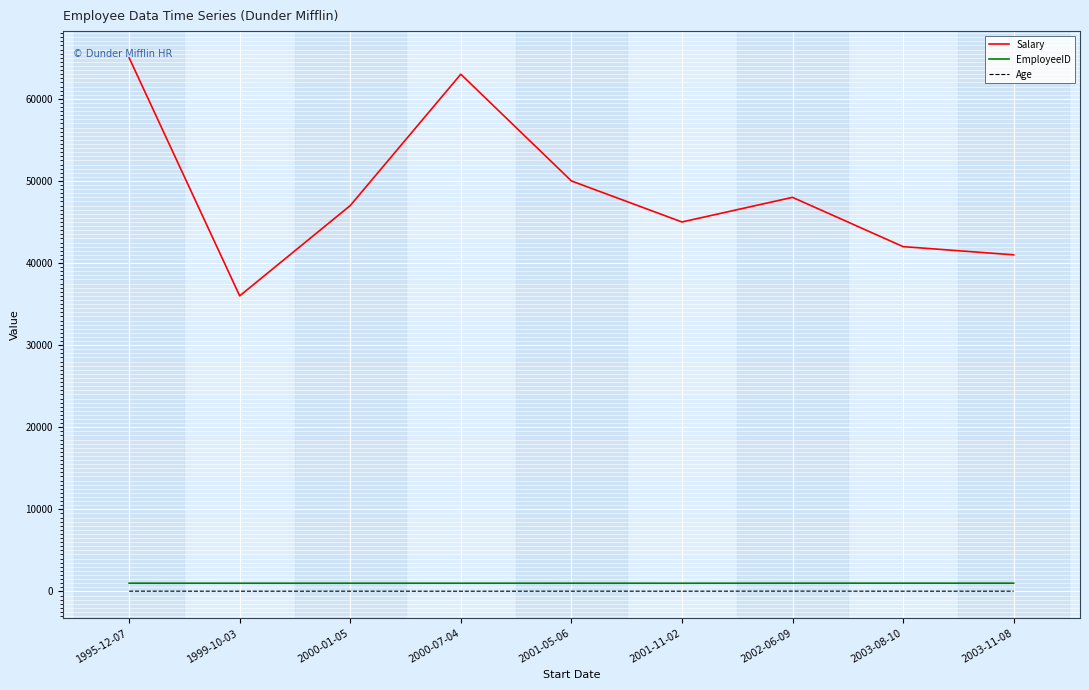

True or false: EmployeeID and Age cross at least once.

False